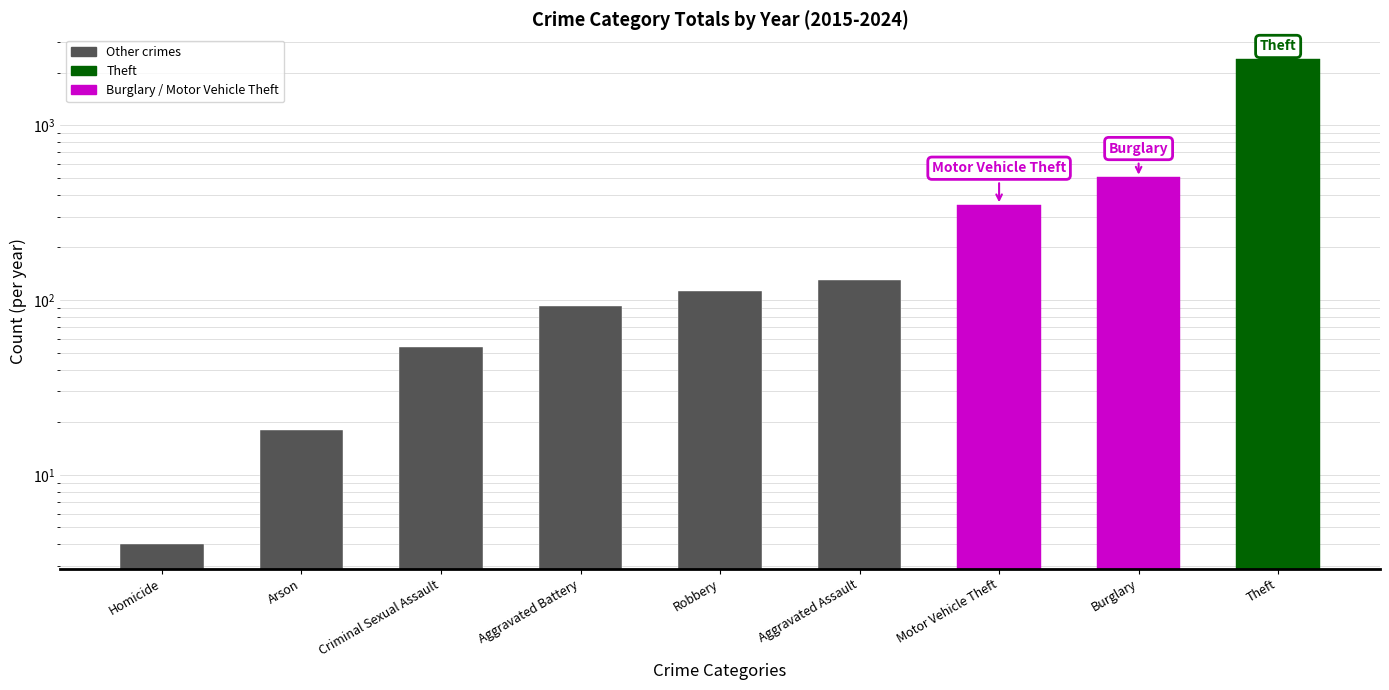

What is the ratio of the value at Theft to the value at Aggravated Assault?

18.5